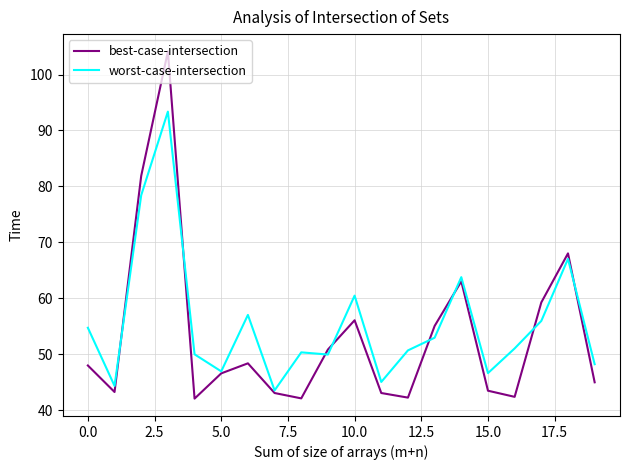

Does the chart have visible grid lines?

Yes